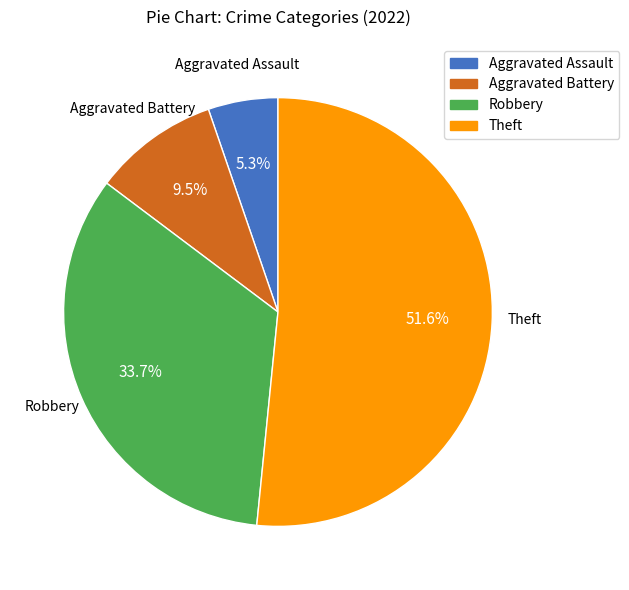

Which has a higher value, Aggravated Battery or Robbery?

Robbery